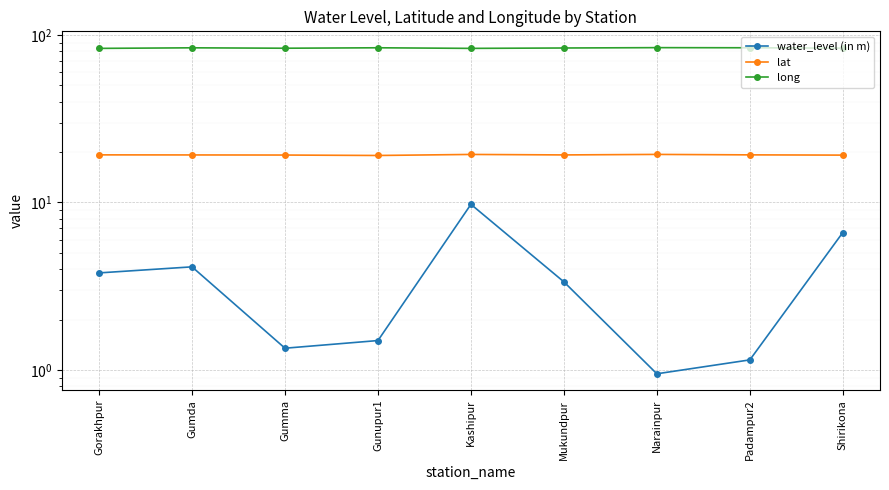

What is the average value of the lat series?

19.2